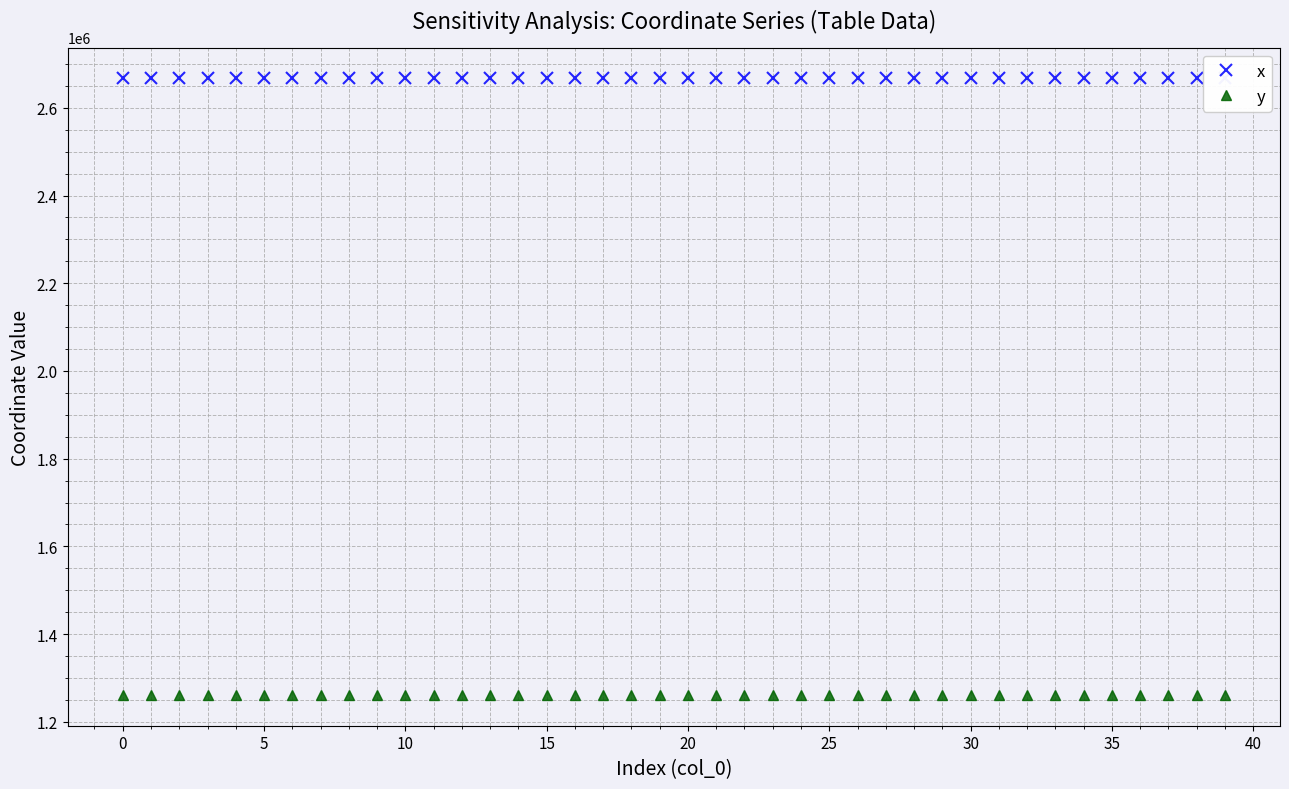

Rank the series by their maximum value, from highest to lowest.

x, y